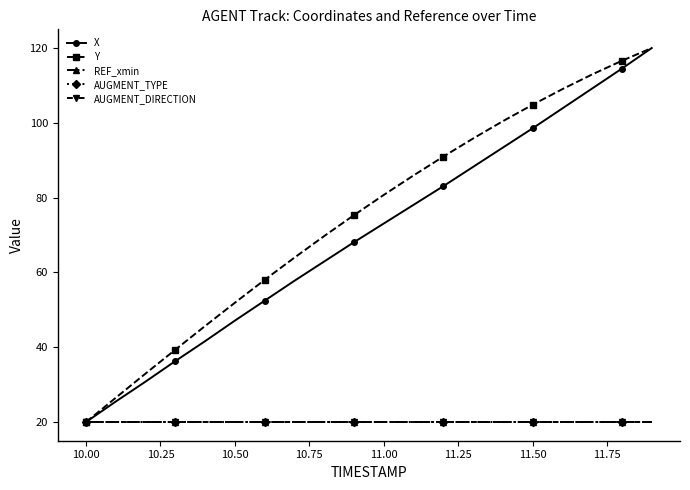

Is this an area chart (filled region under the line)?

No